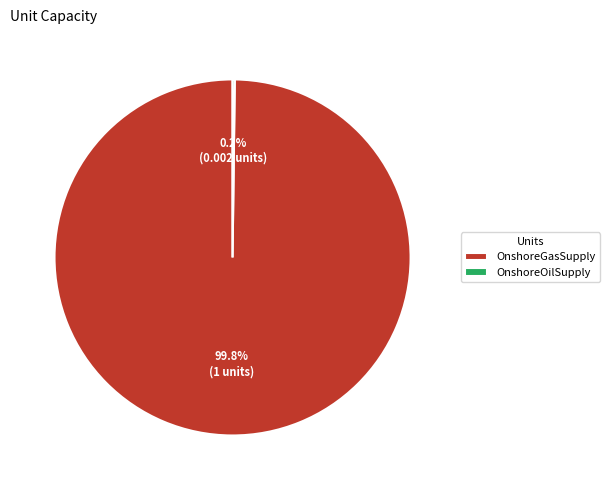

What portion of the pie excludes OnshoreGasSupply?

0.2%